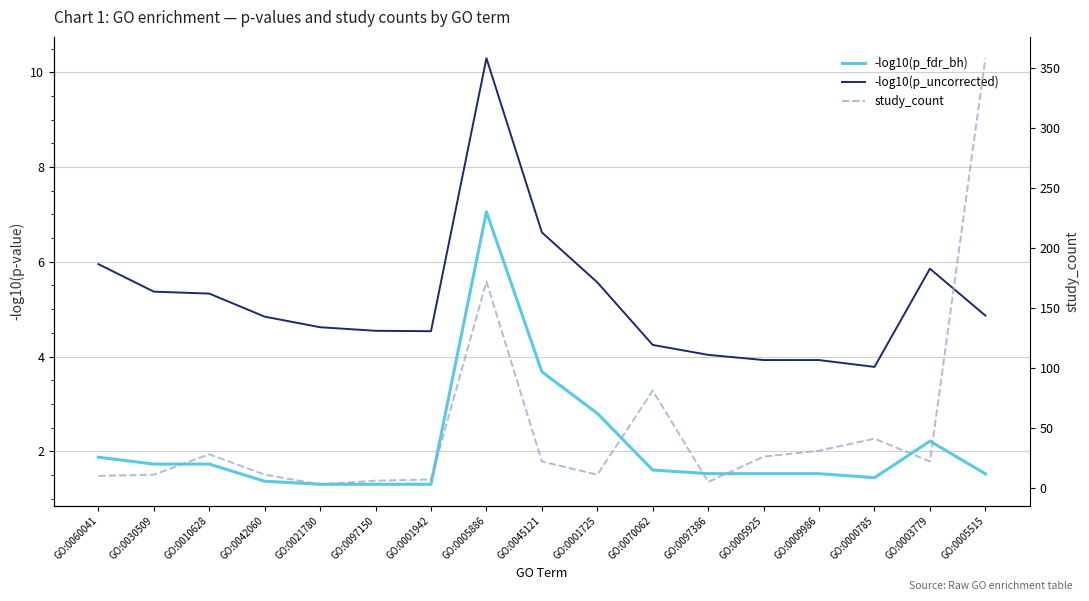

What is the total value across all series at GO:0097150?

11.8